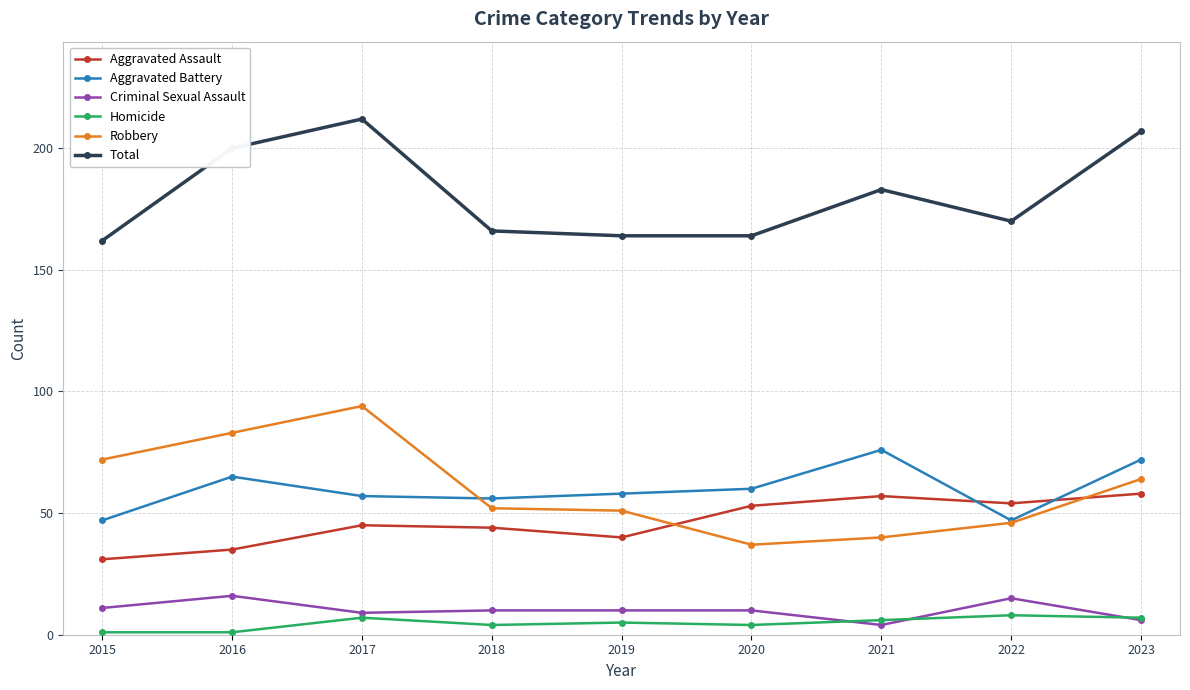

Is the value of Aggravated Battery at 2017 greater than the value of Homicide at 2022?

Yes